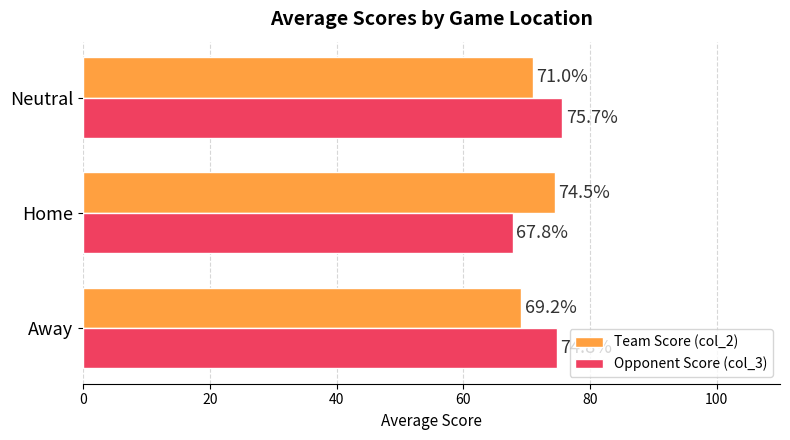

List the series in order of their peak value, highest first.

Opponent Score (col_3), Team Score (col_2)